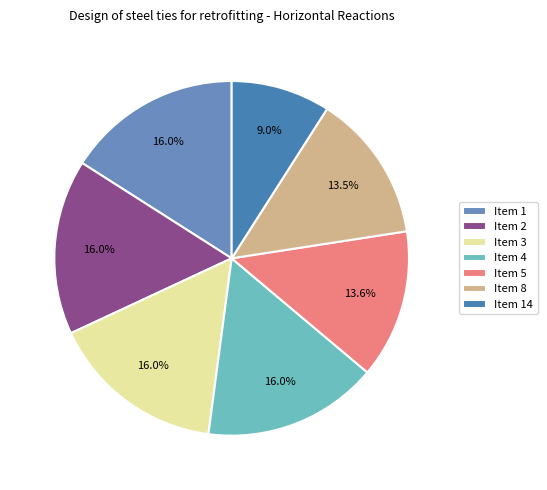

Is there a majority slice in this chart?

No